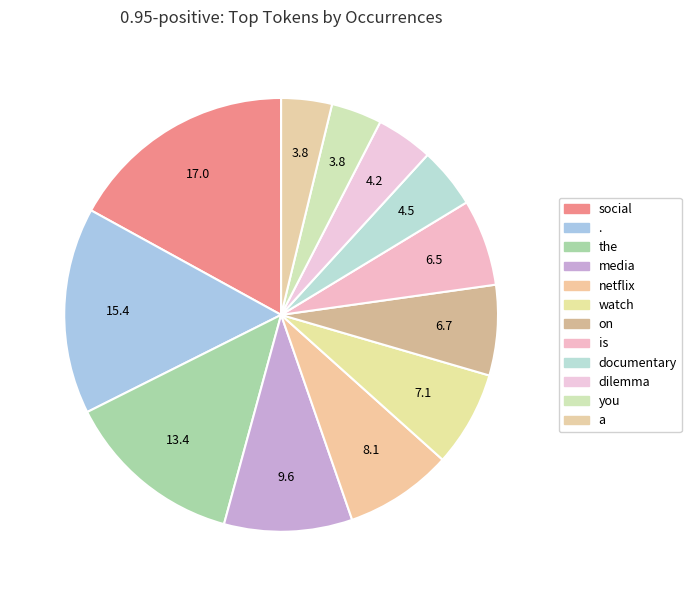

What percentage is the netflix slice, to the nearest percent?

8%